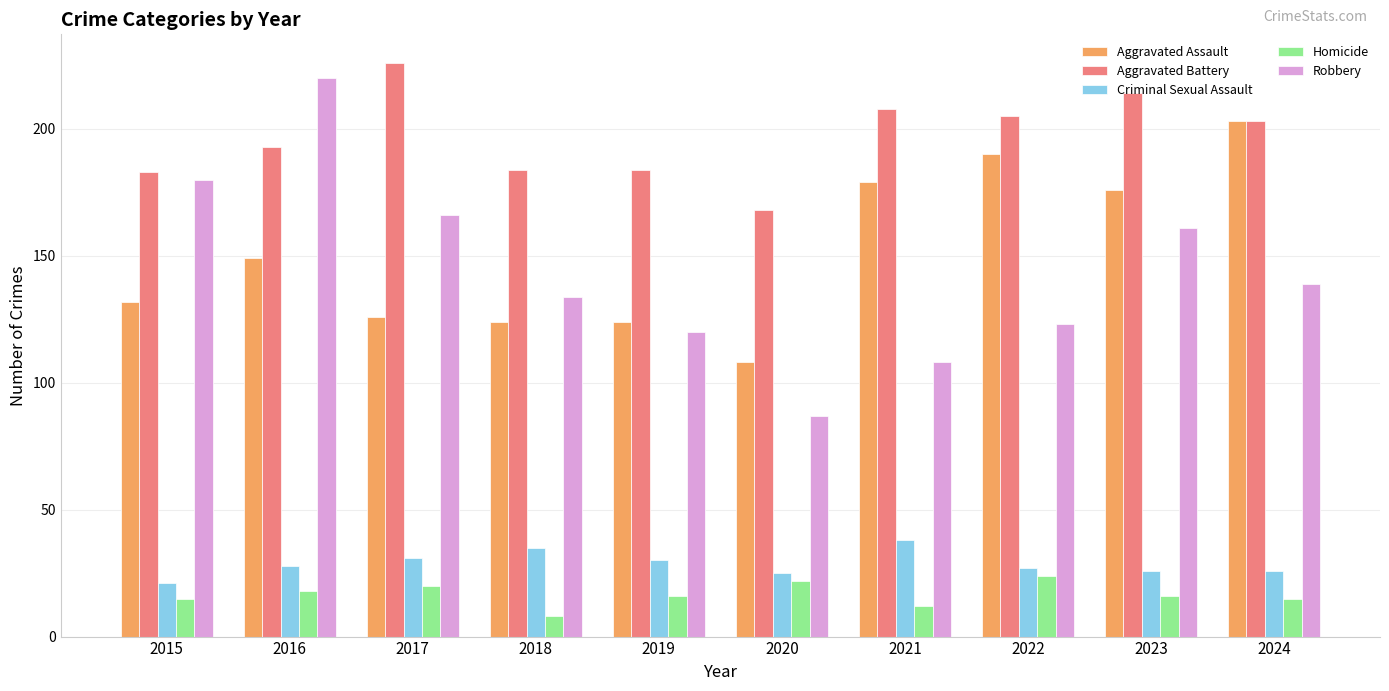

Read the Homicide value at 2017.

20